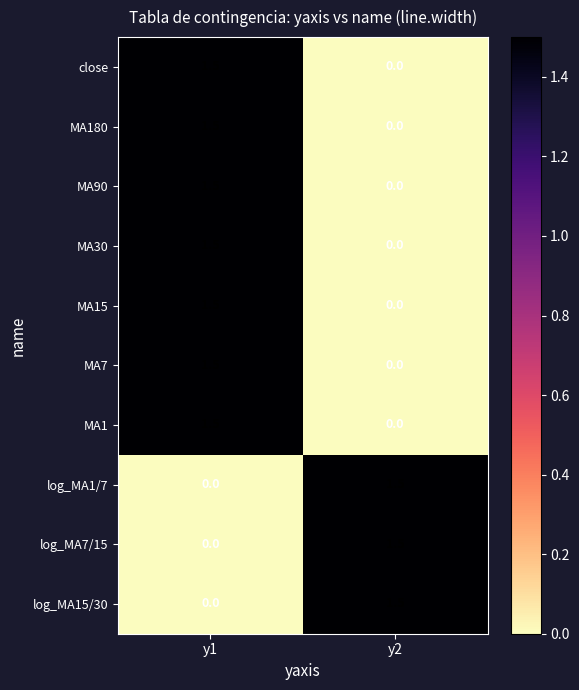

Where does the MA1 series first go above 1?

y1